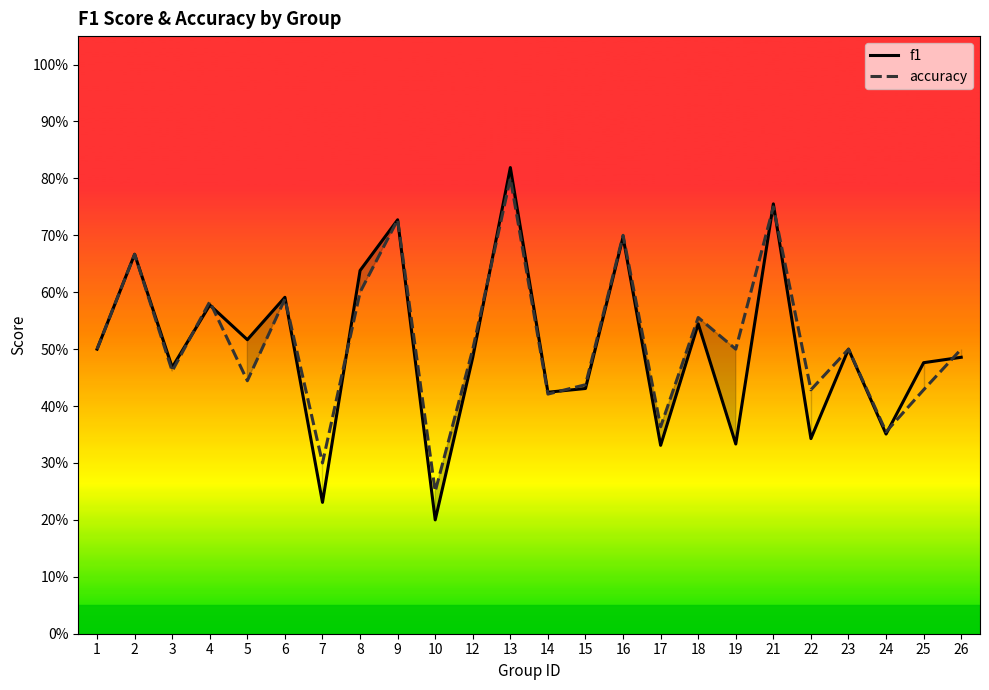

Which series has the largest total across all categories?

accuracy